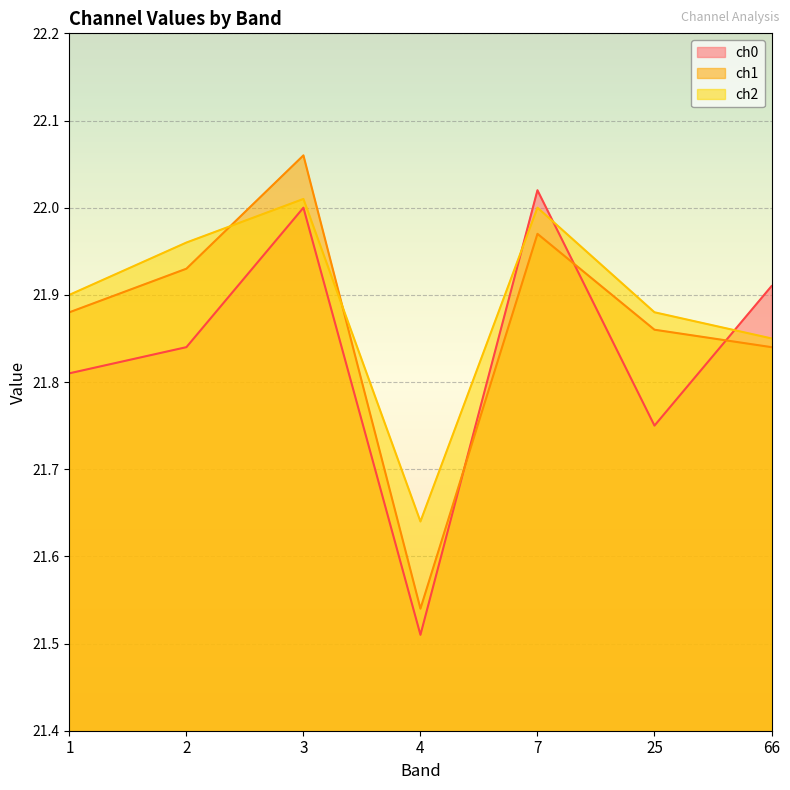

Is the value of ch1 at 2 greater than the value of ch2 at 3?

No